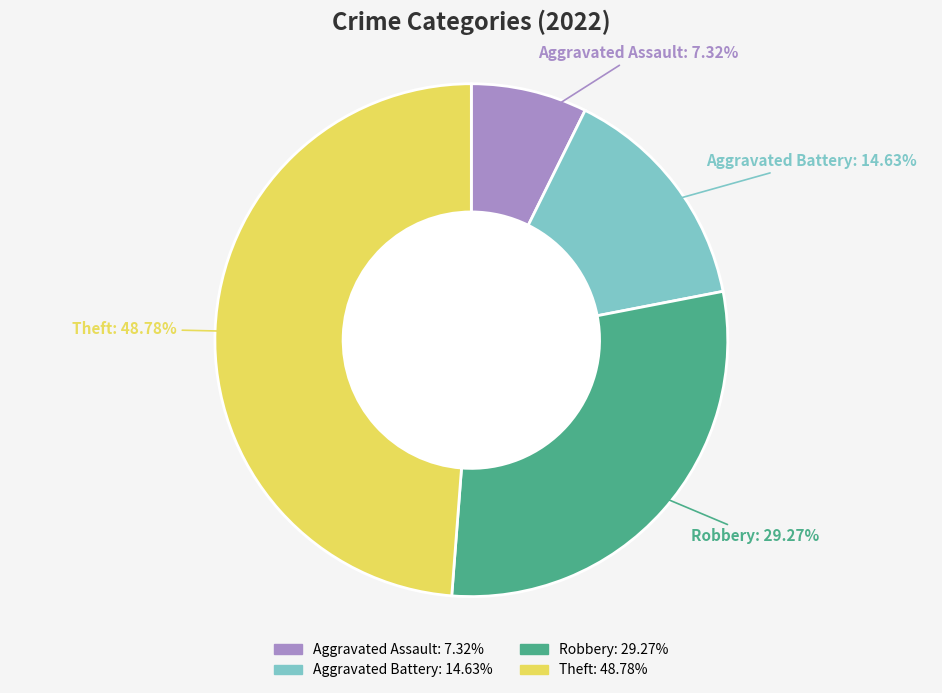

What portion of the pie excludes Aggravated Battery?

85.4%